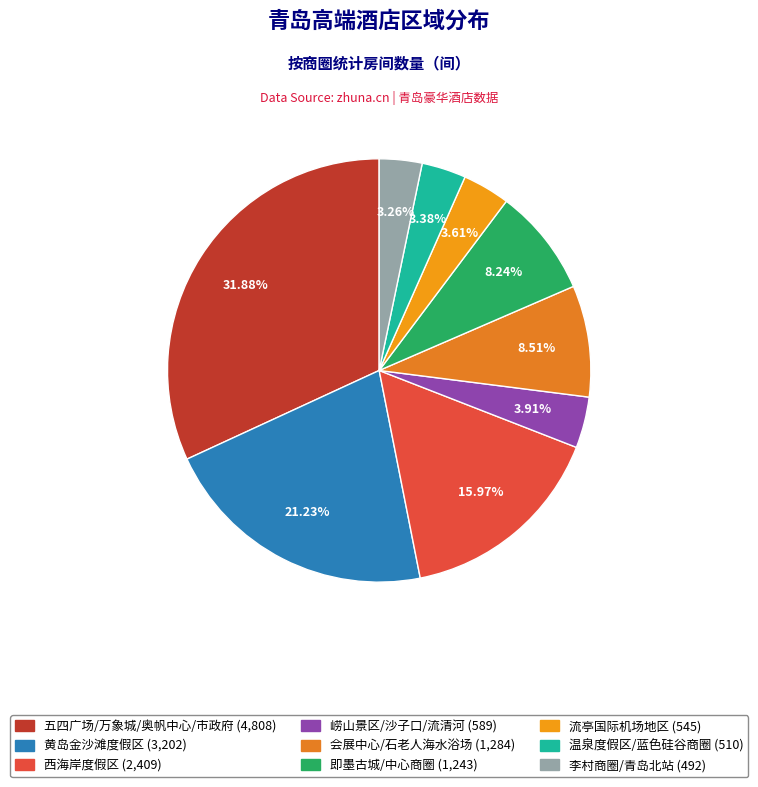

To the nearest percent, what percentage of the pie is 黄岛金沙滩度假区?

21%